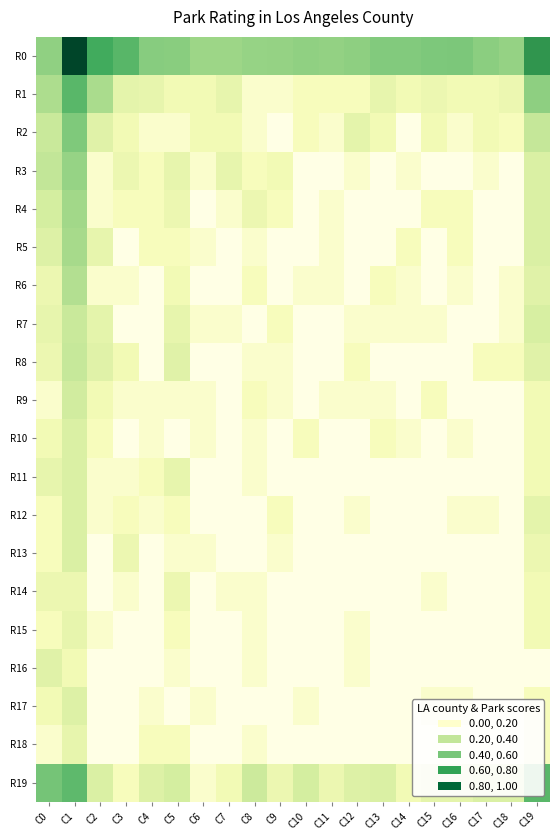

At C19, list the series in order from smallest to largest.

R16, R17, R18, R9, R10, R11, R14, R15, R13, R12, R6, R8, R3, R4, R5, R7, R2, R1, R19, R0